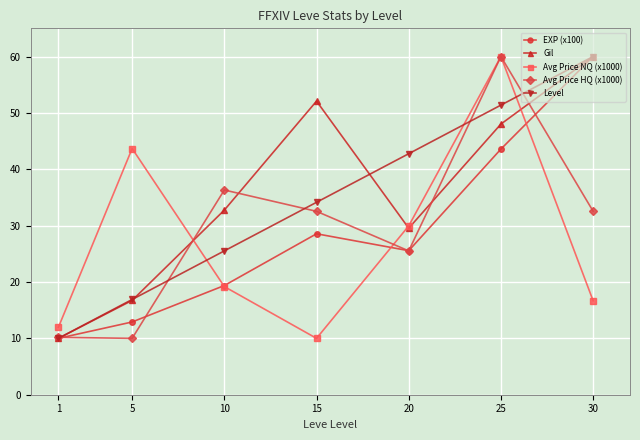

What is the total value across all series at 25?

263.0